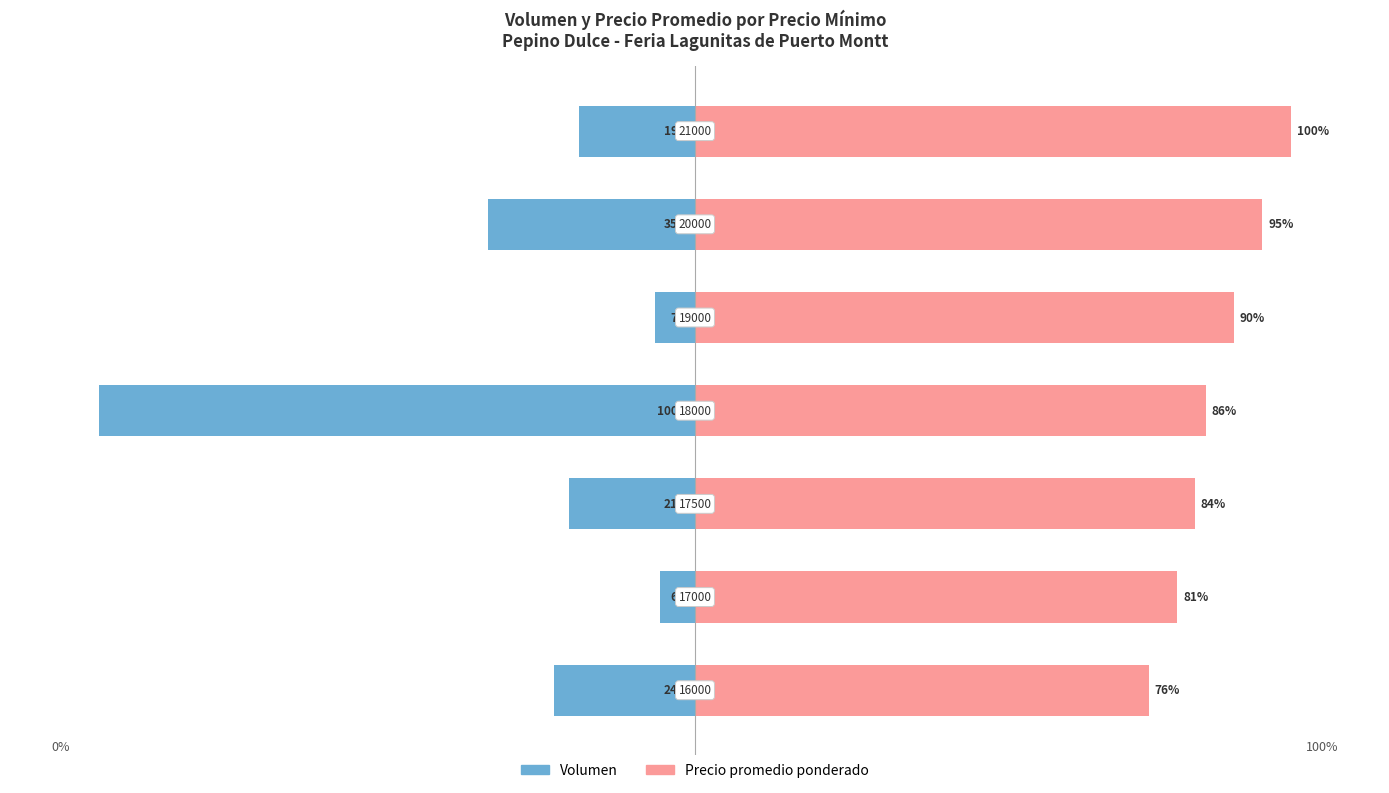

Reading left to right, extract all data points from this chart.

Volumen: -23.7	-5.9	-21.2	-100.0	-6.8	-34.7	-19.5
Precio promedio ponderado: 76.2	81.0	83.9	85.7	90.5	95.2	100.0